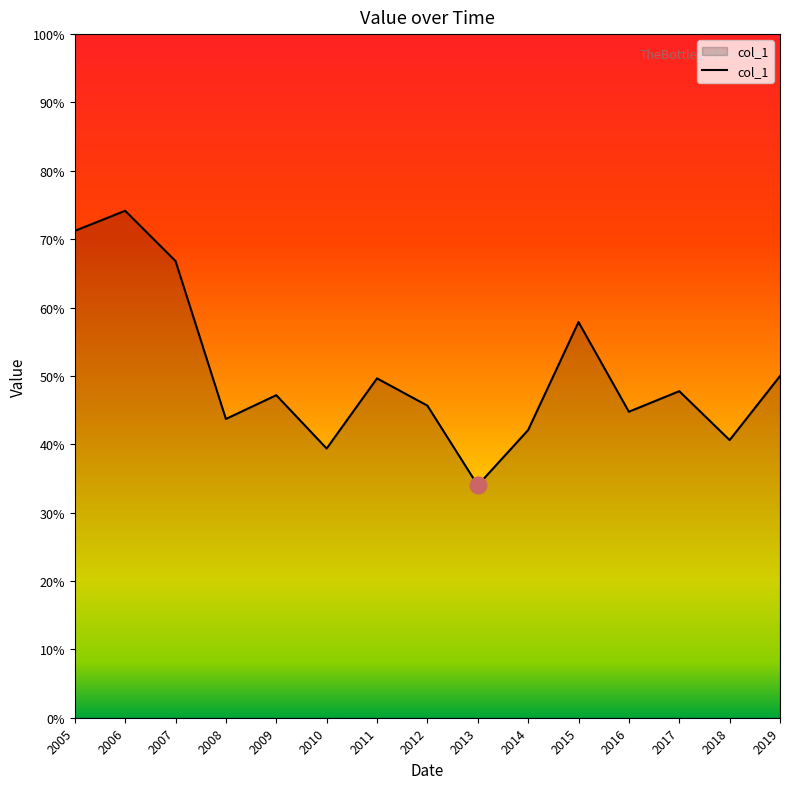

True or false: the data has more than 2 interior local peaks.

True